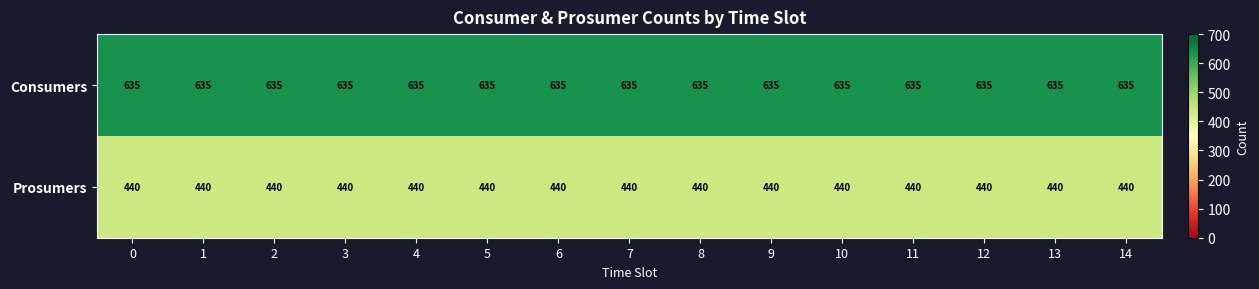

Rank the series by their maximum value, from highest to lowest.

Consumers, Prosumers